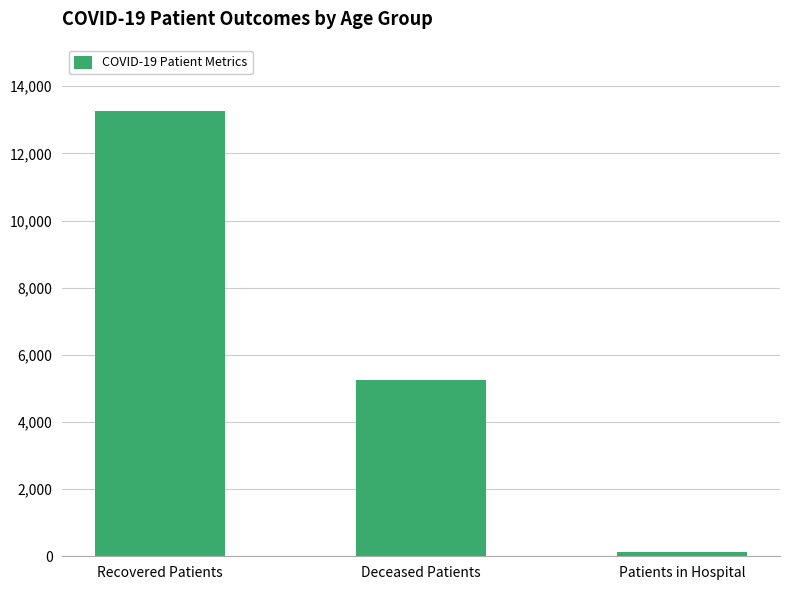

At which label is the value closest to 6697?

Deceased Patients